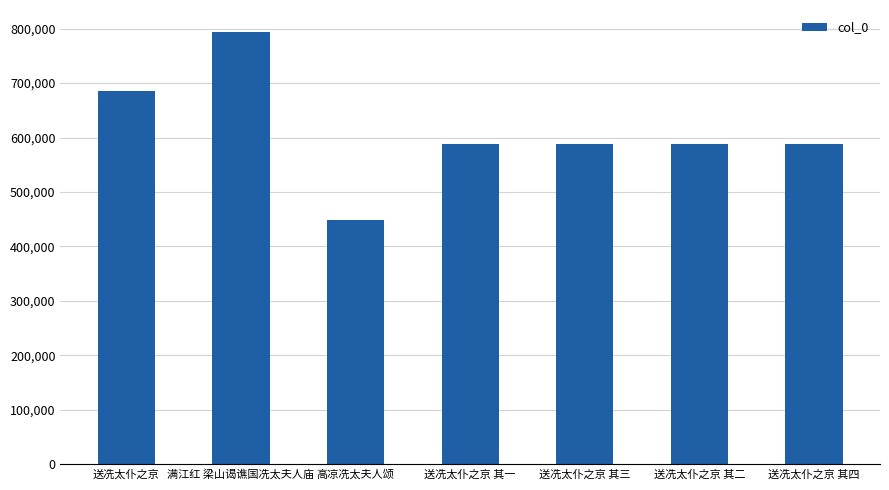

Read the value at 送冼太仆之京 其四, to the nearest 50.

588150